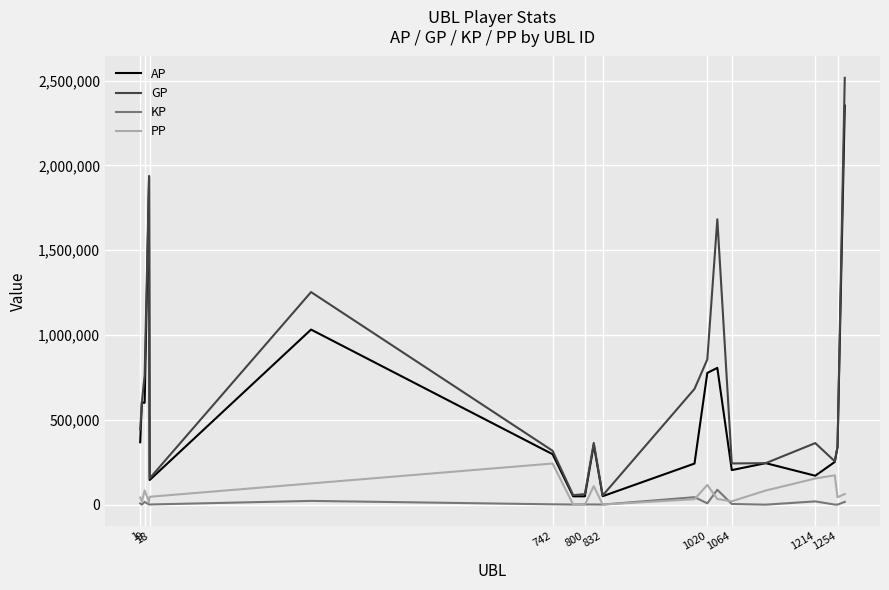

Does the chart display data point markers on the line(s)?

No